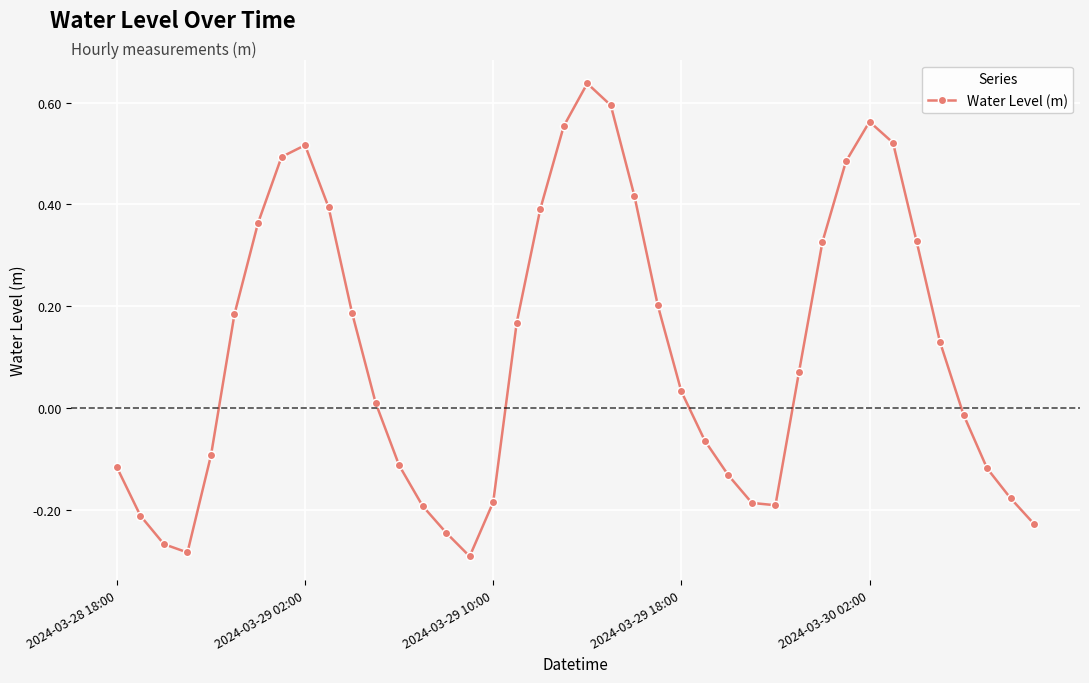

Does the chart have visible grid lines?

Yes